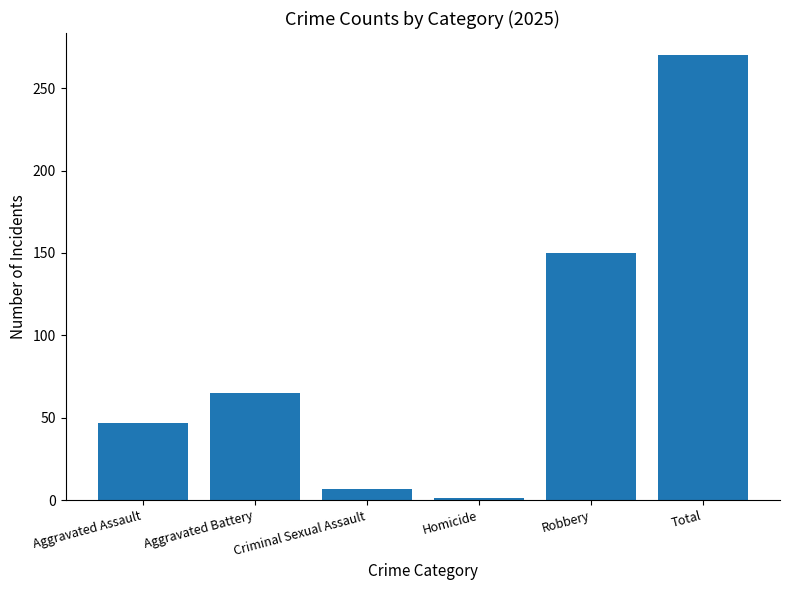

Read the value at Total, to the nearest 10.

270